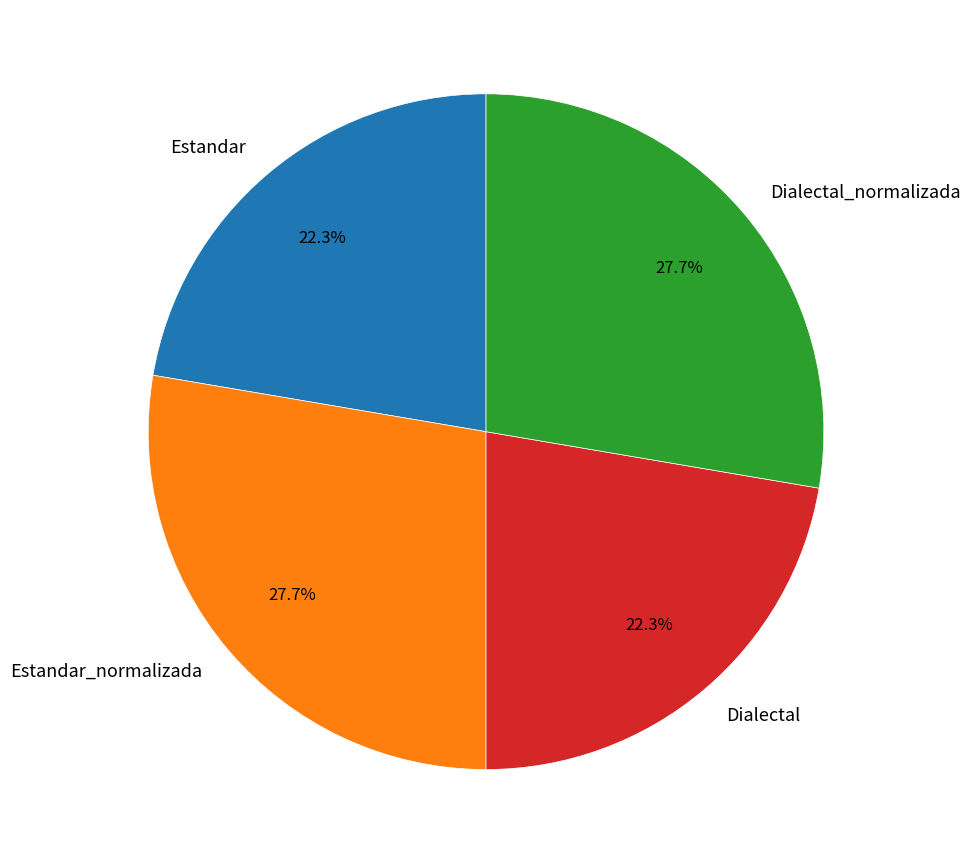

How many slices are in this pie chart?

4